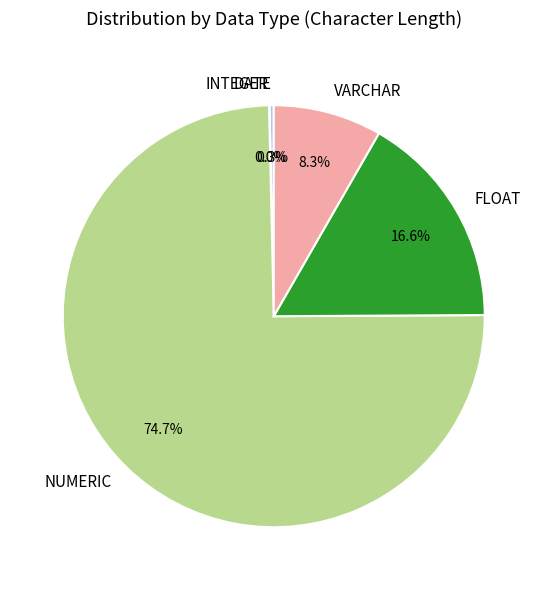

What is the largest slice in the pie chart?

NUMERIC